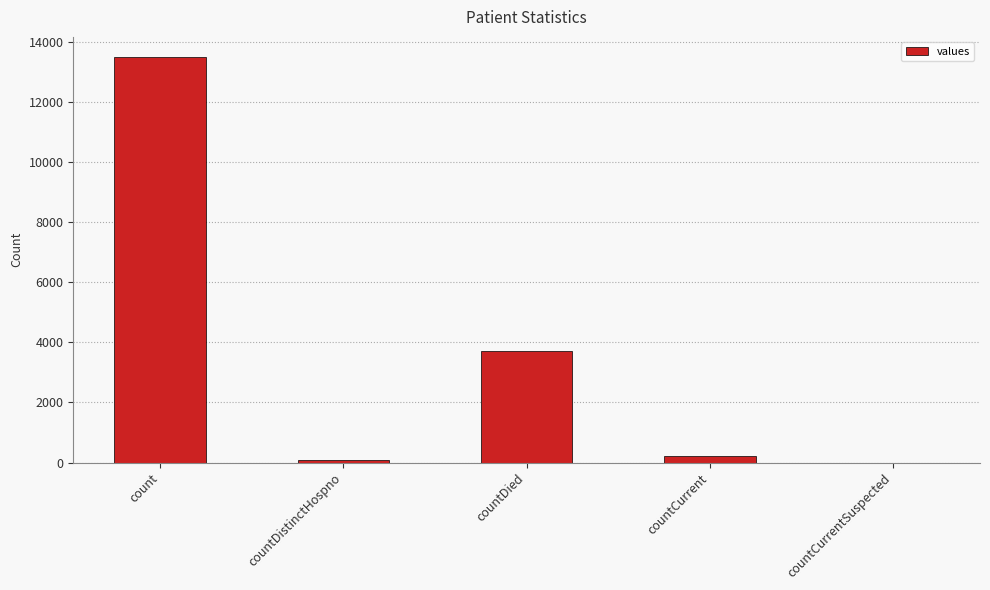

Reading right to left, what are all the values shown in this chart?

0	216	3699	73	13498